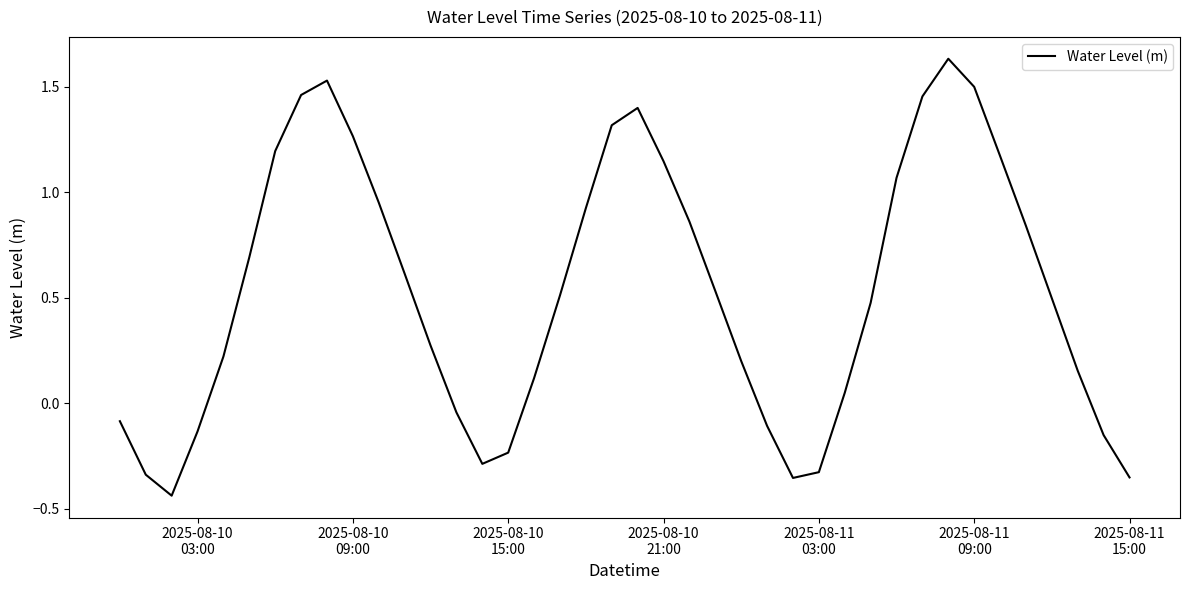

What is the difference between the maximum and minimum values?

2.1